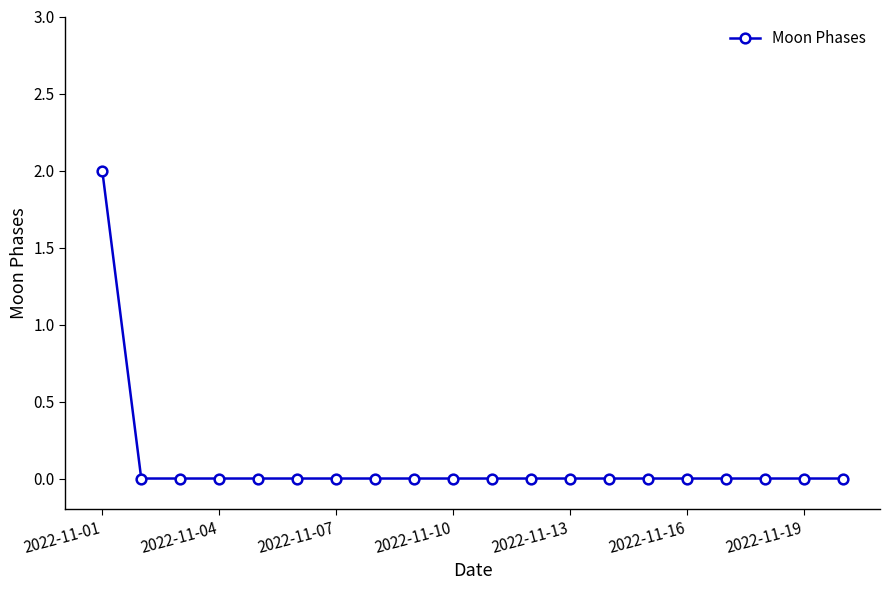

Reading left to right, what are all the values shown in this chart?

2	0	0	0	0	0	0	0	0	0	0	0	0	0	0	0	0	0	0	0